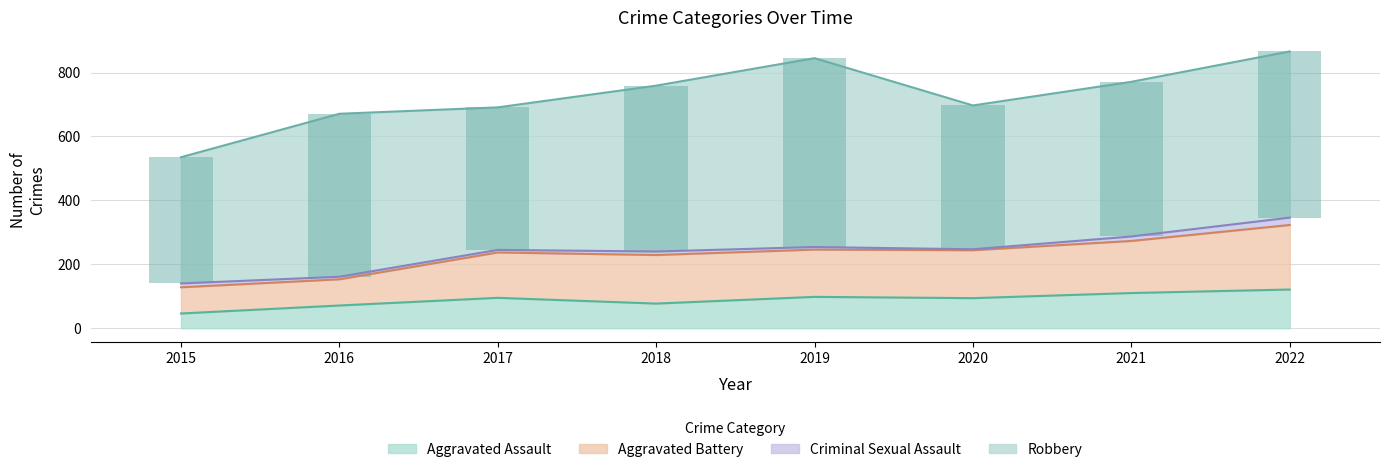

What is the sum of the Aggravated Assault values at 2015 and 2022?

167